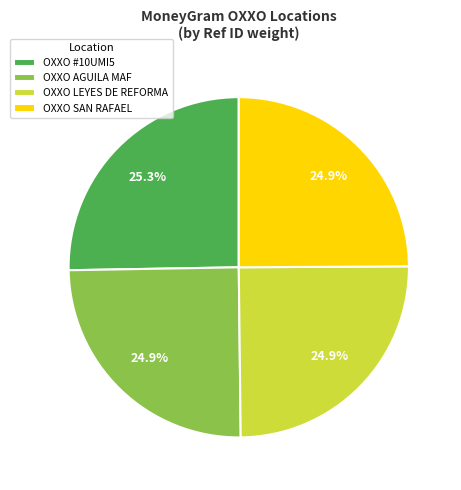

To the nearest percent, what is the average slice percentage?

25%